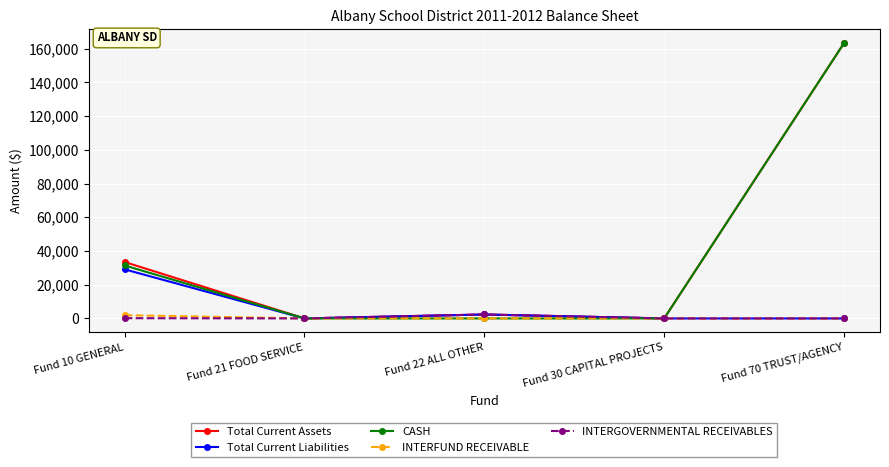

At which label is Total Current Assets closest to 81627?

Fund 10 GENERAL